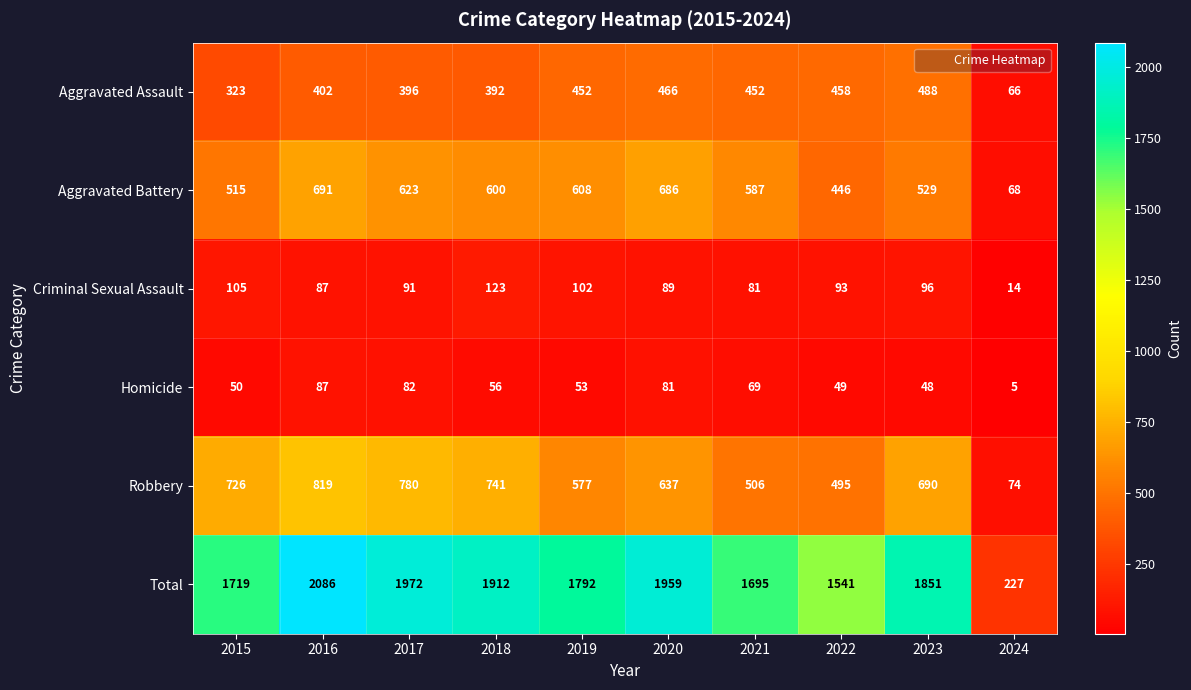

What is the approximate value of Aggravated Assault at 2023, to the nearest 10?

490